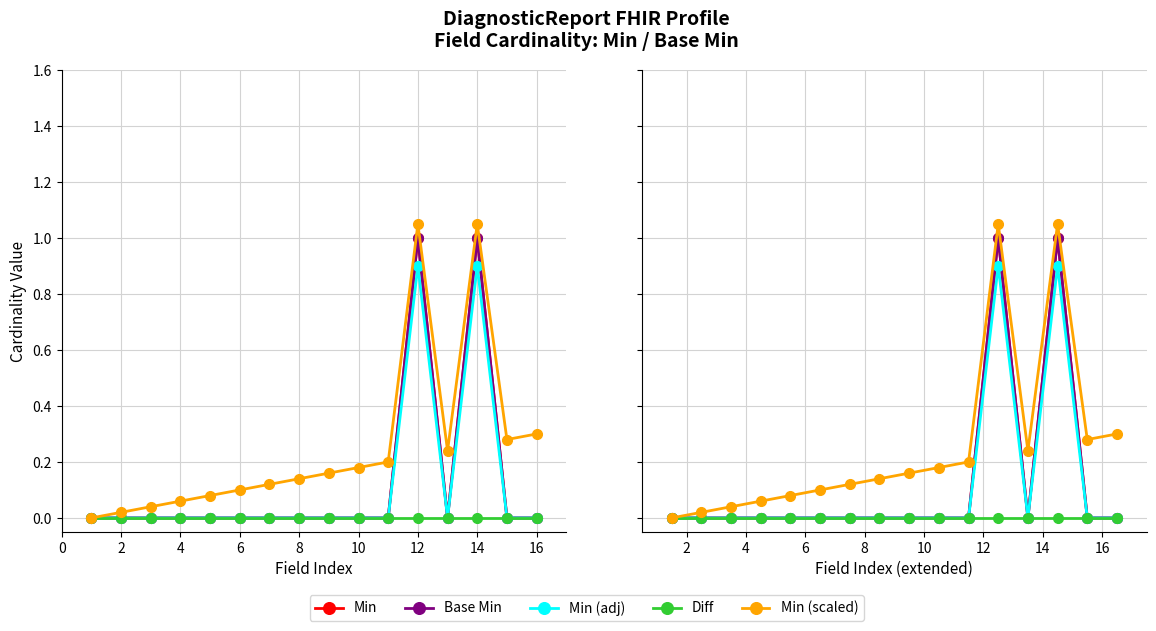

Reading right to left, transcribe all the data shown in this chart.

Min: 0.0	0.0	1.0	0.0	1.0	0.0	0.0	0.0	0.0	0.0	0.0	0.0	0.0	0.0	0.0	0.0
Base Min: 0.0	0.0	1.0	0.0	1.0	0.0	0.0	0.0	0.0	0.0	0.0	0.0	0.0	0.0	0.0	0.0
Min (adj): 0.0	0.0	0.9	0.0	0.9	0.0	0.0	0.0	0.0	0.0	0.0	0.0	0.0	0.0	0.0	0.0
Diff: 0.0	0.0	0.0	0.0	0.0	0.0	0.0	0.0	0.0	0.0	0.0	0.0	0.0	0.0	0.0	0.0
Min (scaled): 0.3	0.3	1.1	0.2	1.1	0.2	0.2	0.2	0.1	0.1	0.1	0.1	0.1	0.0	0.0	0.0